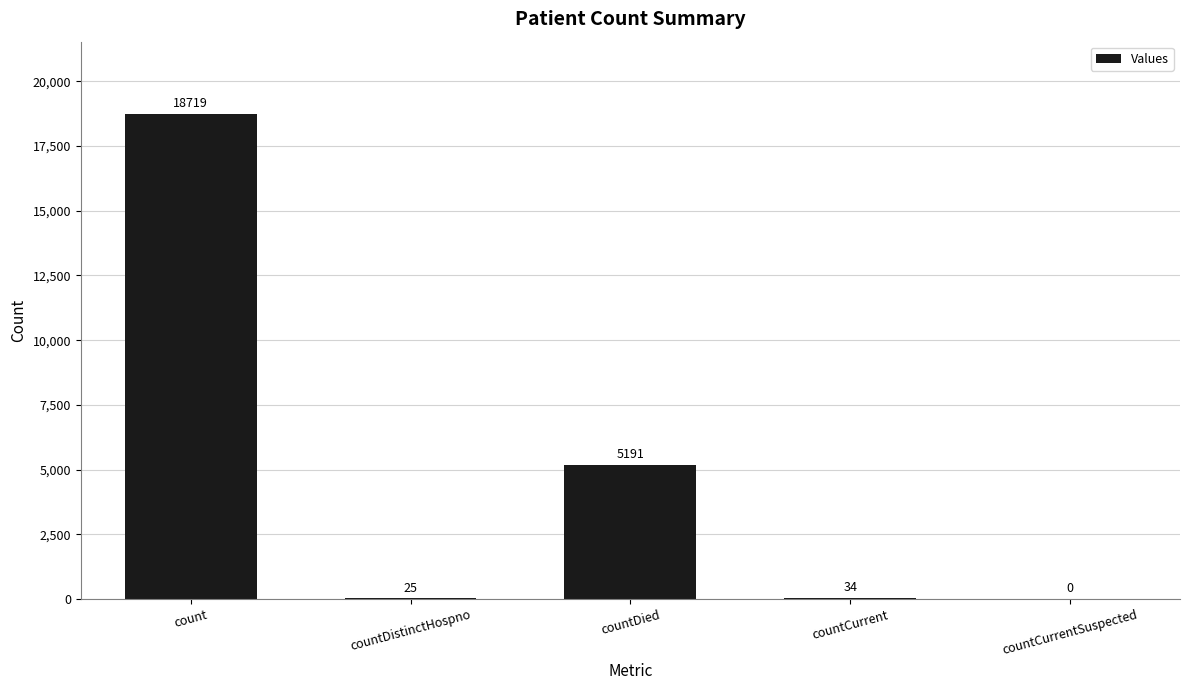

What is the change in value from countDied to countCurrentSuspected?

-5191